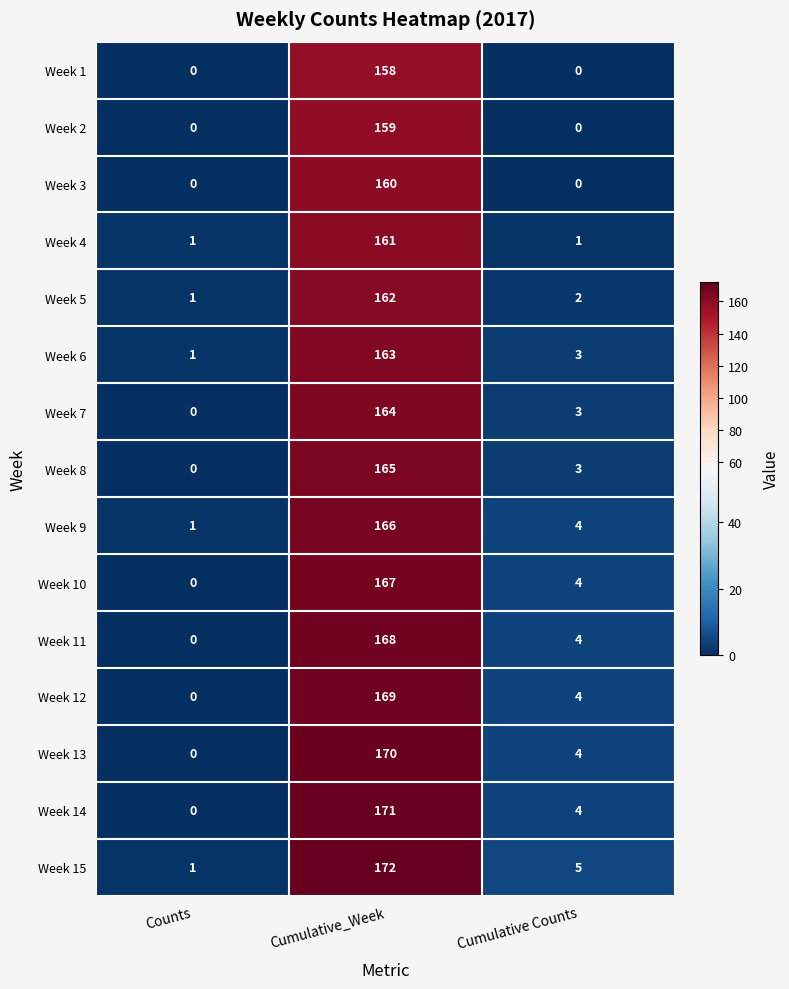

The Week 9 series shows 4 at Cumulative Counts. True or false?

True